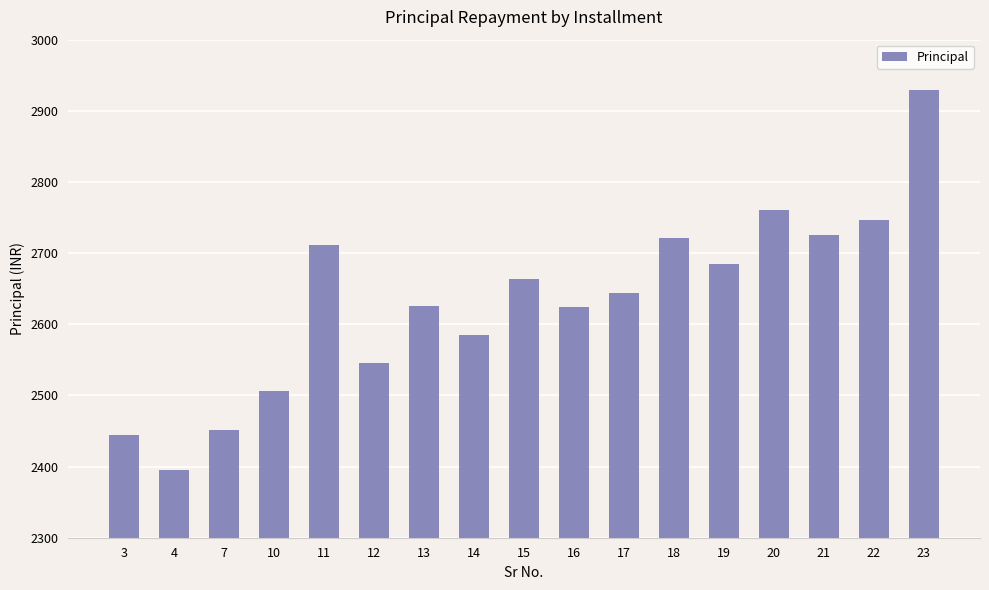

At which label does the data first exceed 2644?

11